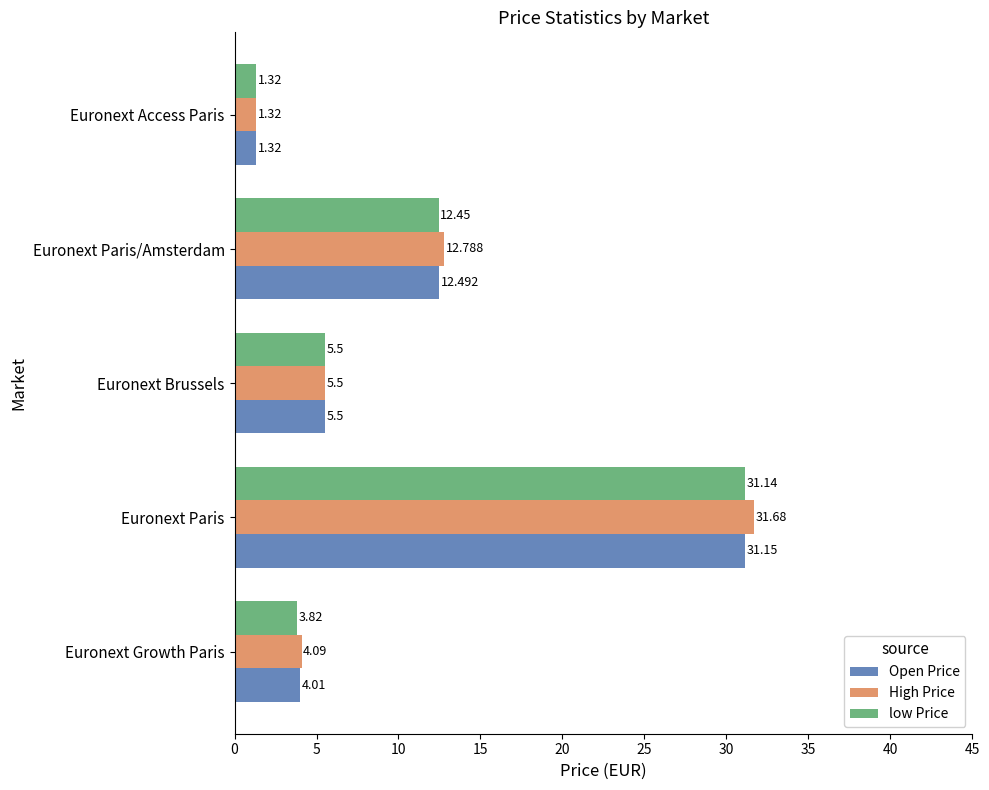

Which label corresponds to the smallest value in the chart?

Euronext Access Paris